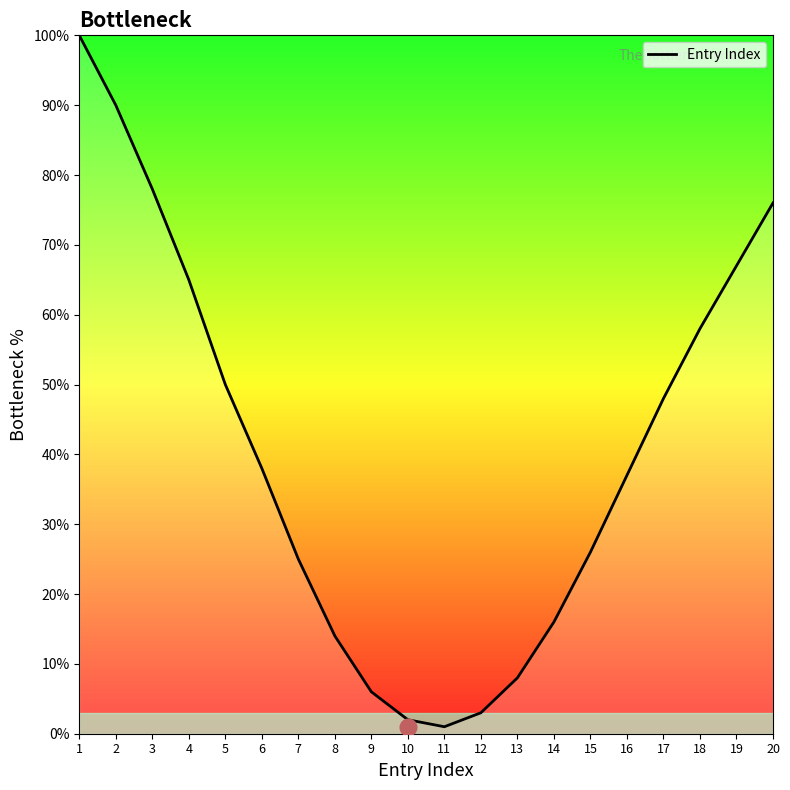

At which label is the value closest to 50?

5